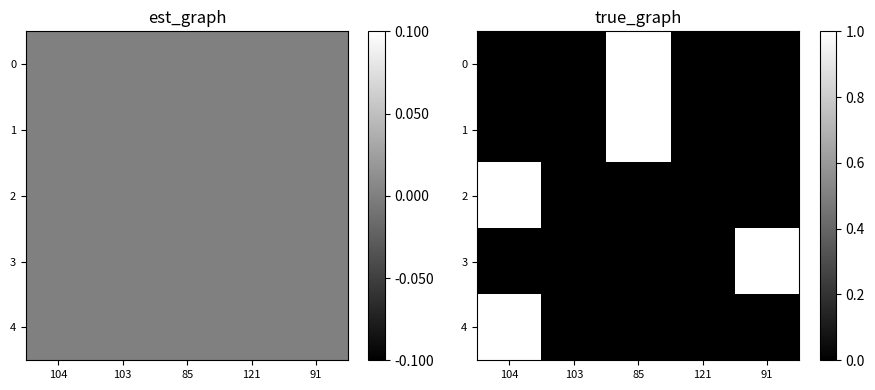

Where is 1 nearest to the value 0?

104